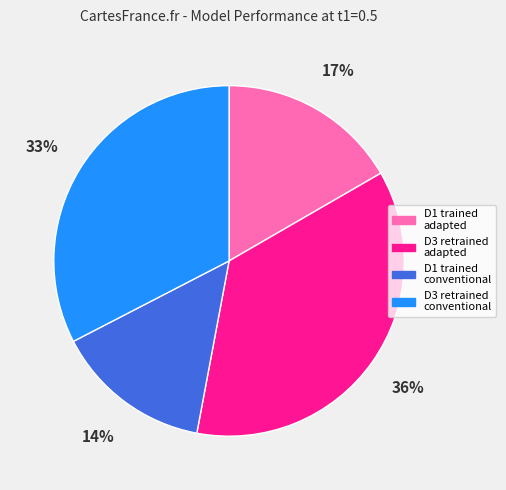

What is the smallest slice in the pie chart?

D1 trained conventional